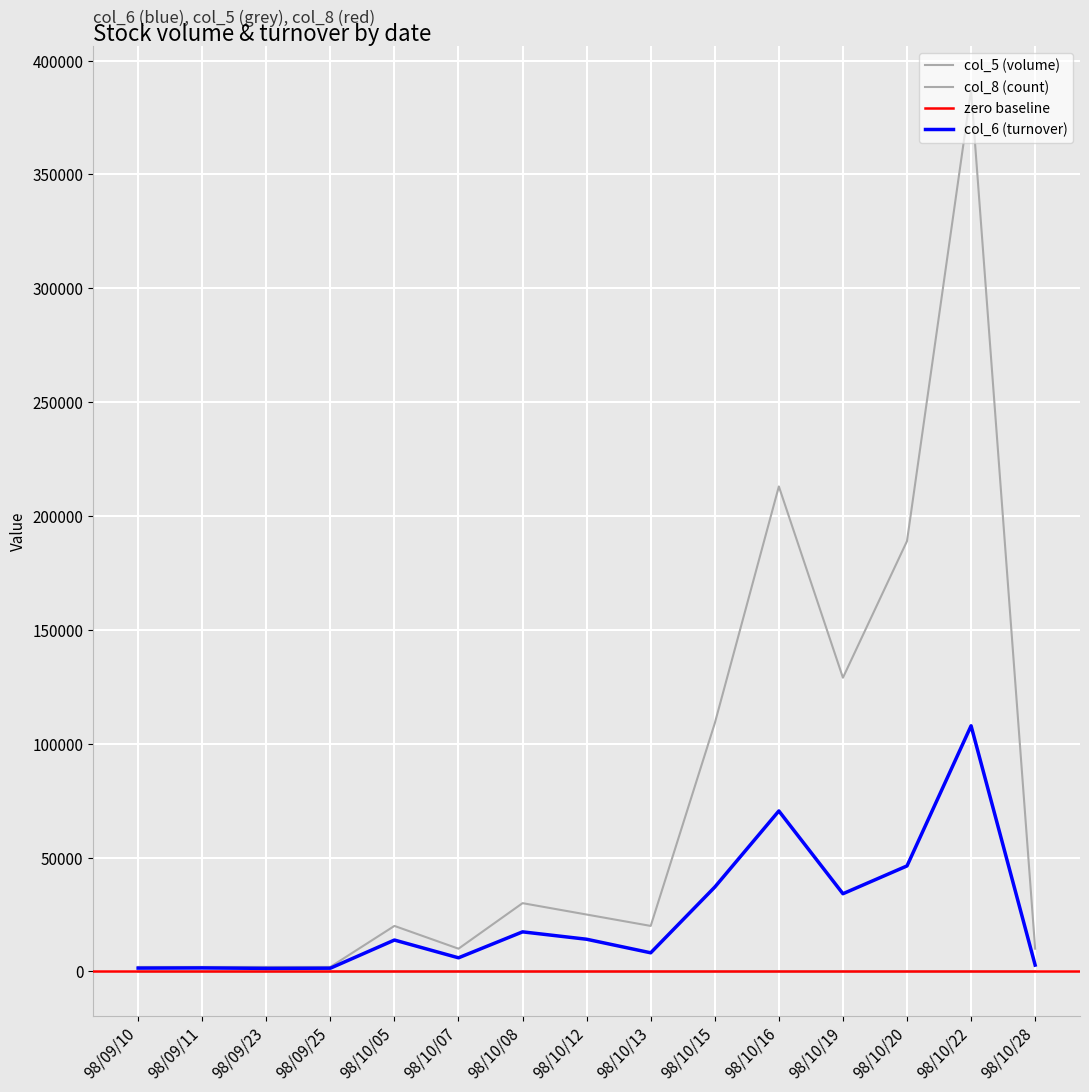

True or false: col_8 (count) and col_5 (volume) cross at least once.

False